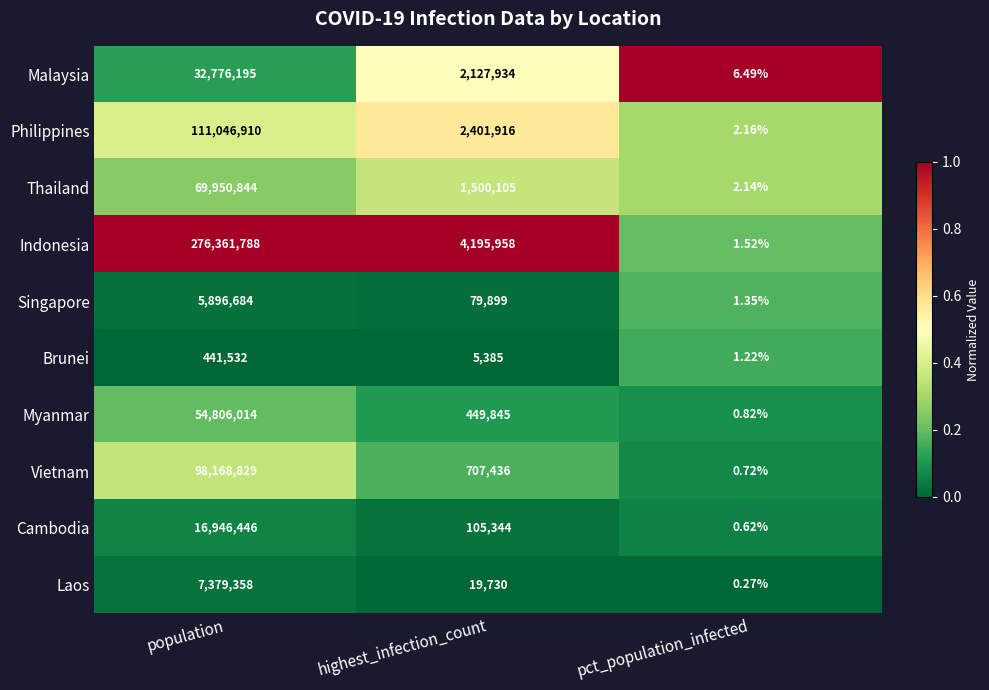

Is the value of Philippines at population greater than the value of Brunei at pct_population_infected?

Yes